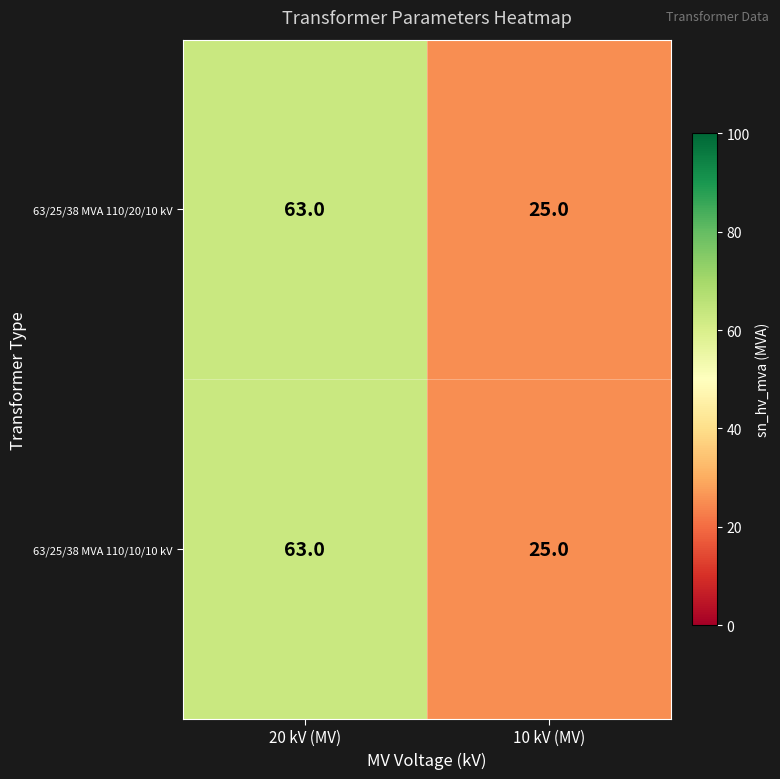

What is the approximate value of 63/25/38 MVA 110/20/10 kV at 20 kV (MV), to the nearest 10?

60